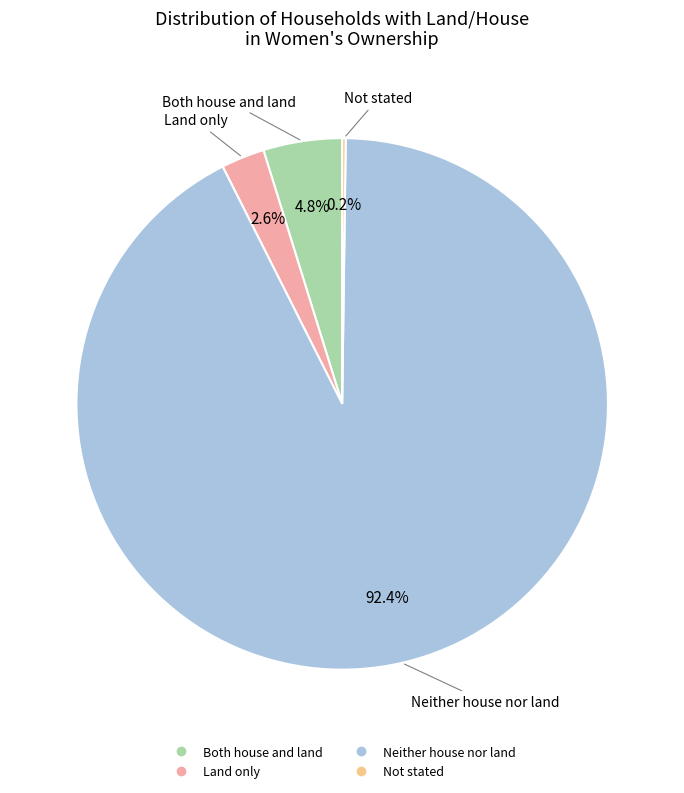

Which category has the biggest portion of the pie?

Neither house nor land